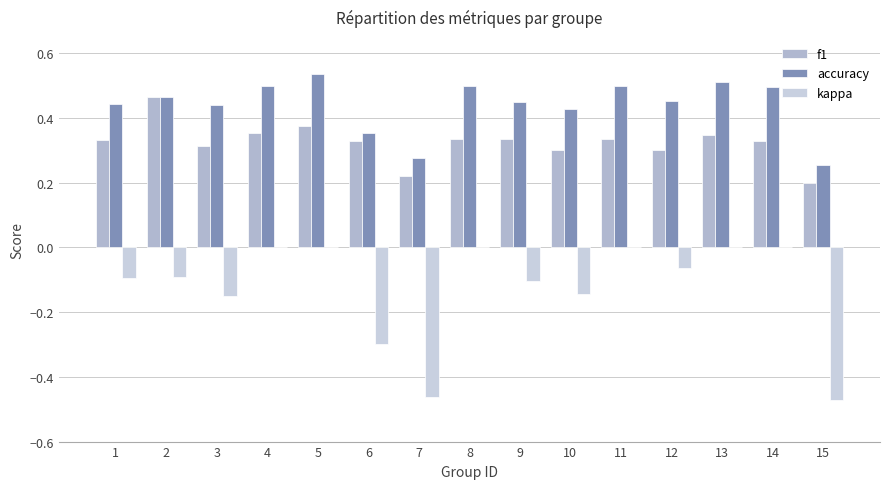

Which label corresponds to the largest value in the chart?

5